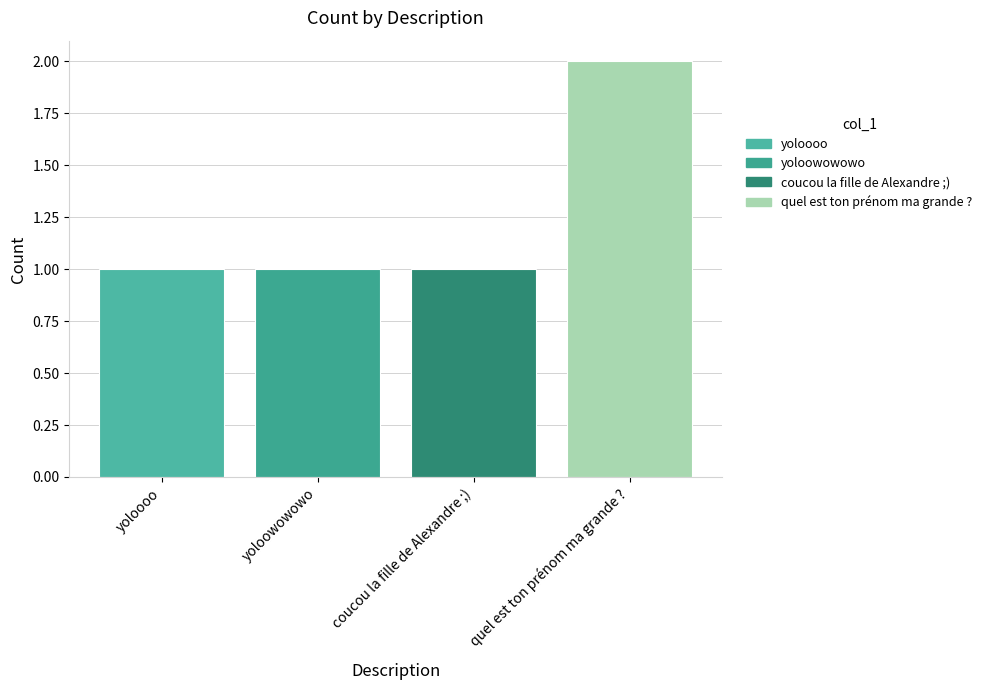

Reading right to left, transcribe all the data shown in this chart.

2	1	1	1